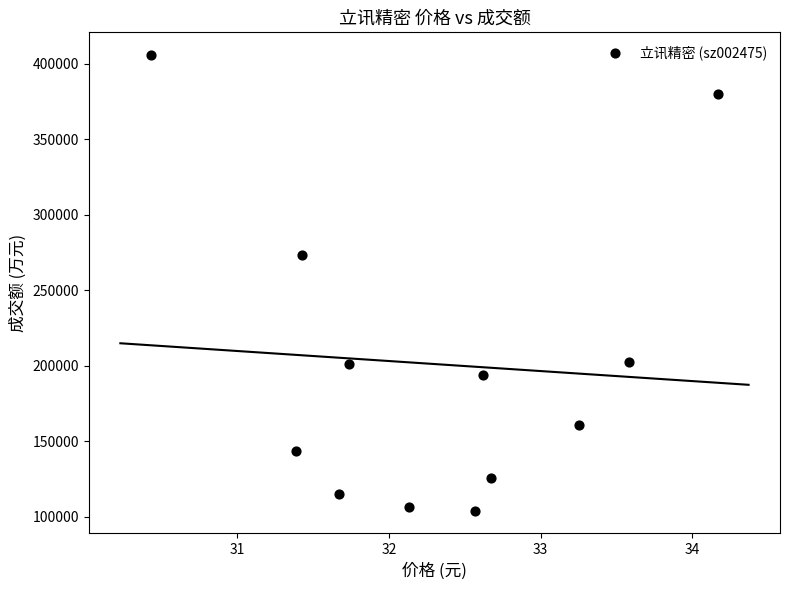

What is the average Y value?

200990